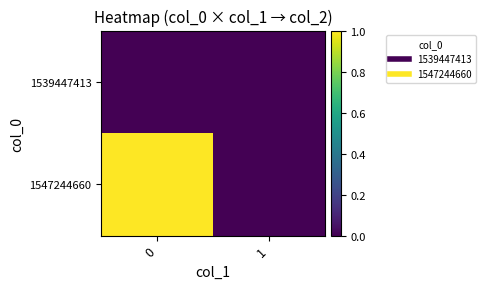

Reading right to left, what are all the values shown in this chart?

1539447413: 1=0	0=0
1547244660: 1=0	0=1